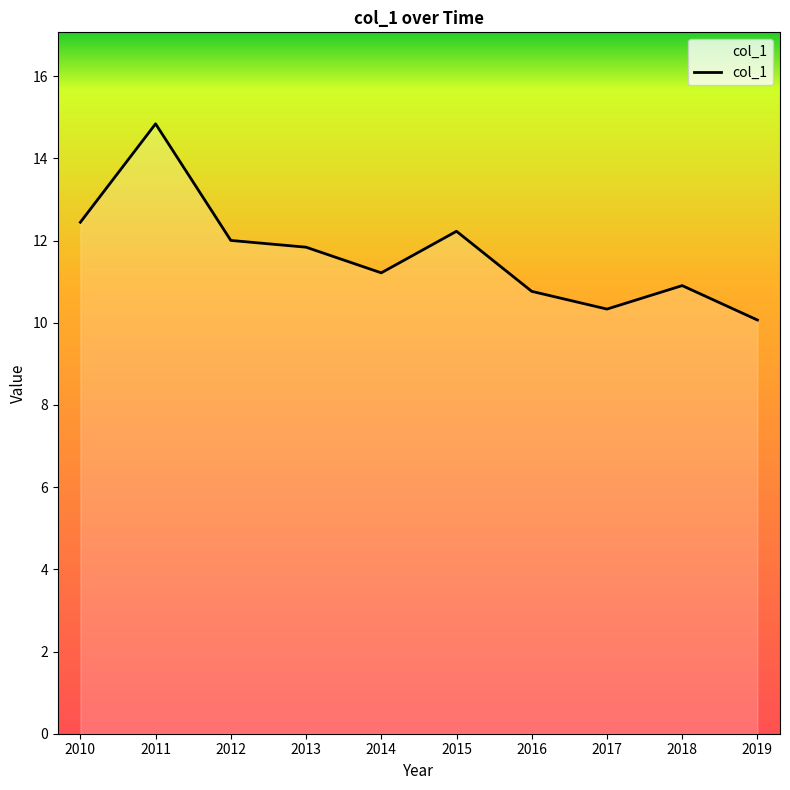

Reading right to left, what are all the values shown in this chart?

10.1	10.9	10.3	10.8	12.2	11.2	11.8	12.0	14.8	12.4